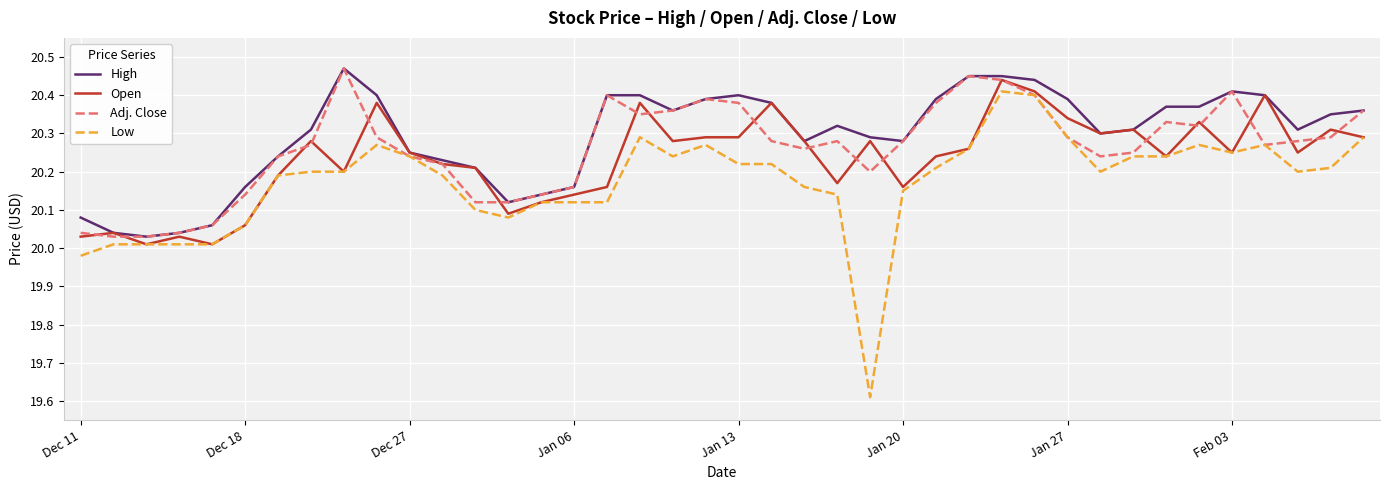

Which series has the largest range (max minus min)?

Low